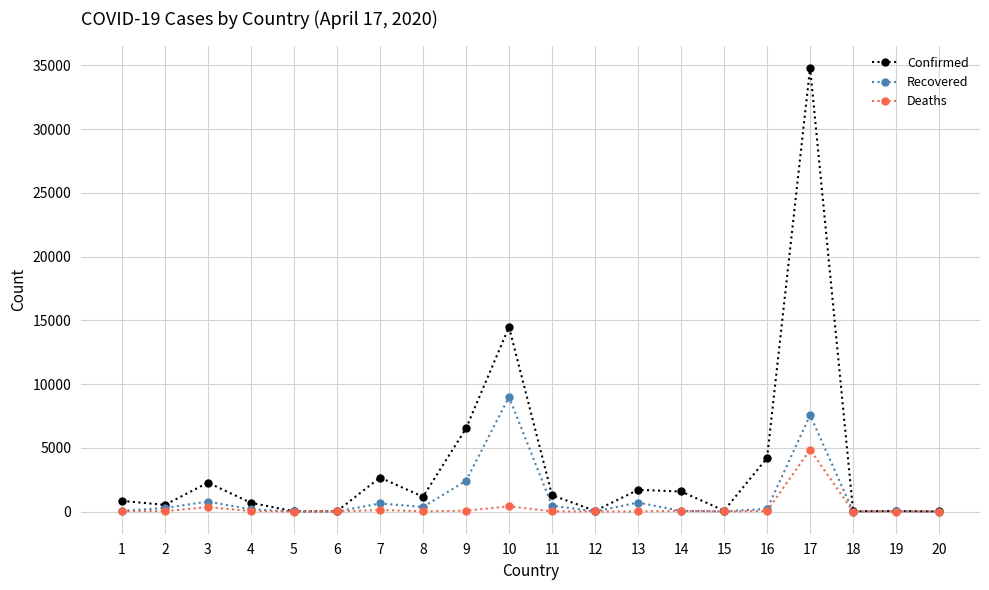

List the series in order of their peak value, lowest first.

Deaths, Recovered, Confirmed